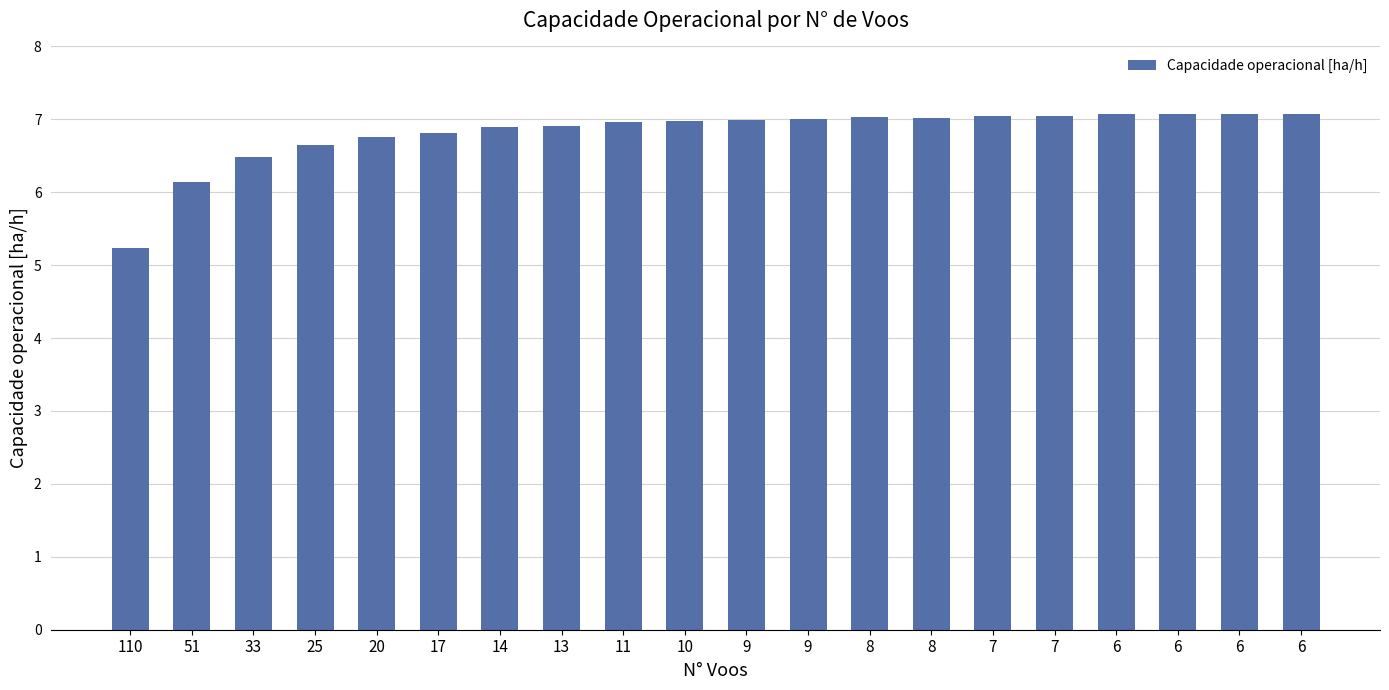

Does the chart contain any negative values?

No